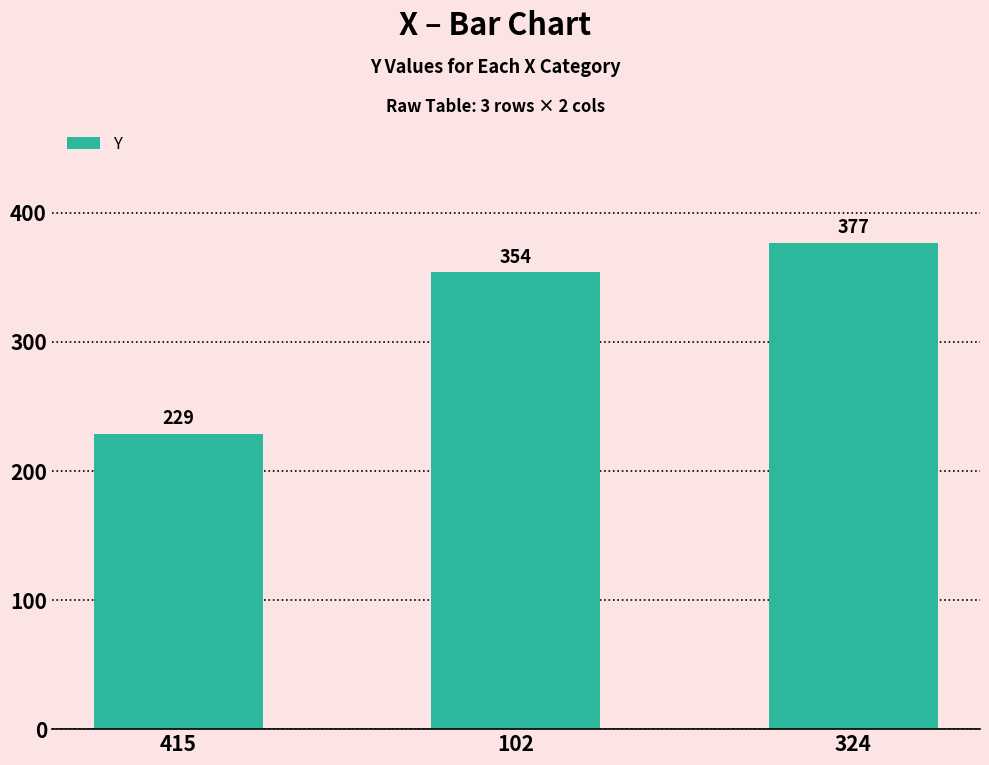

How many bars are there in total?

3